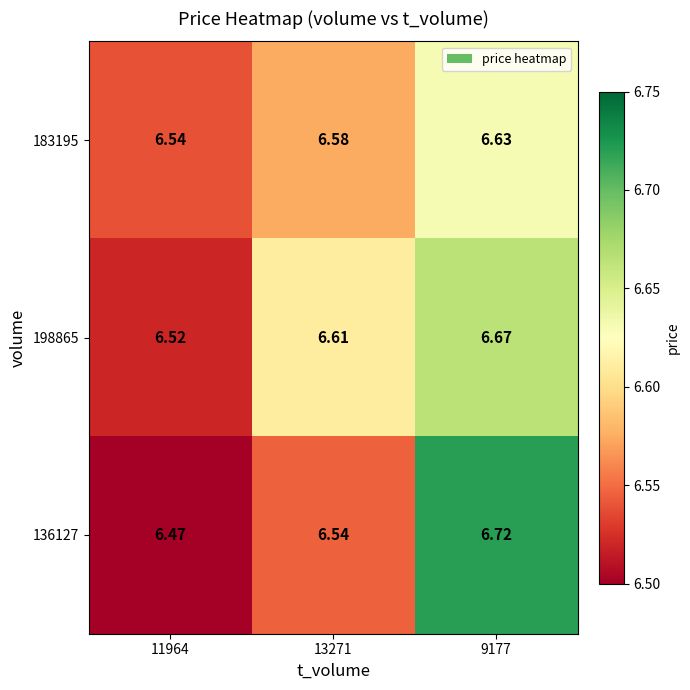

Is the value of 198865 at 11964 greater than the value of 136127 at 9177?

No